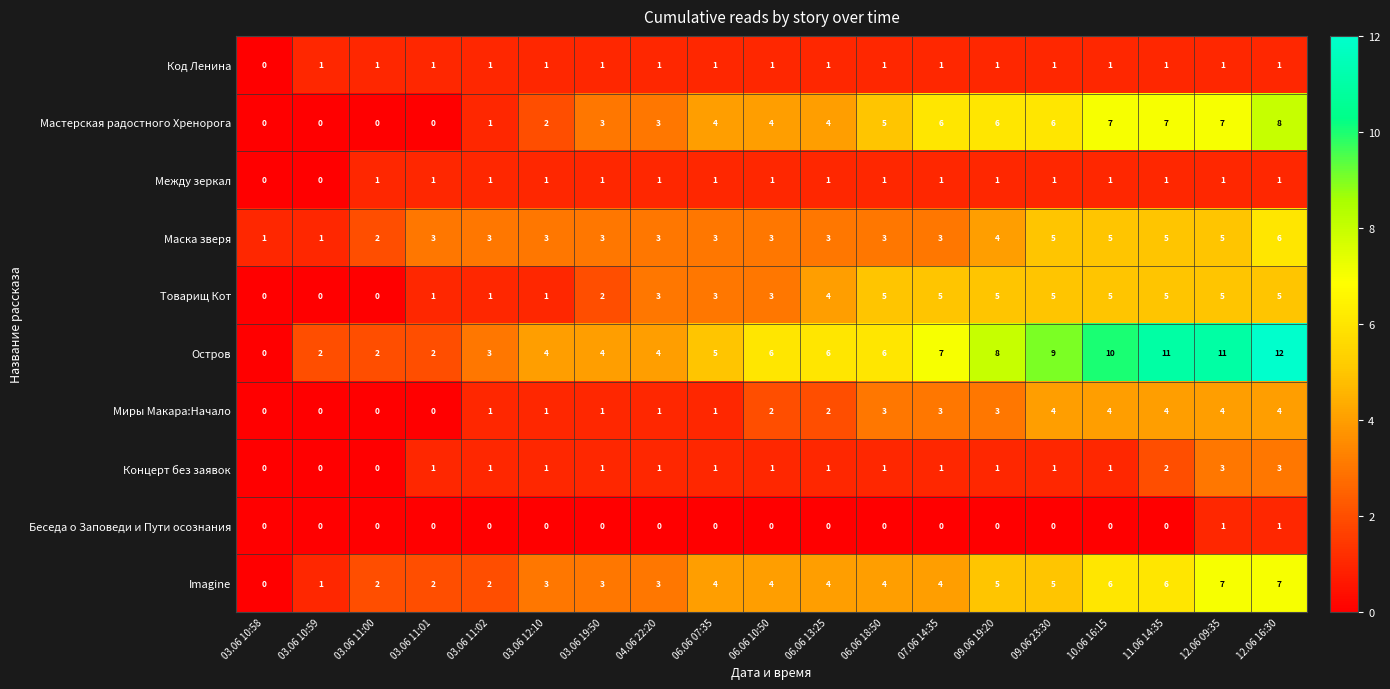

The value of Мастерская радостного Хренорога at 03.06 19:50 is 2. True or false?

False